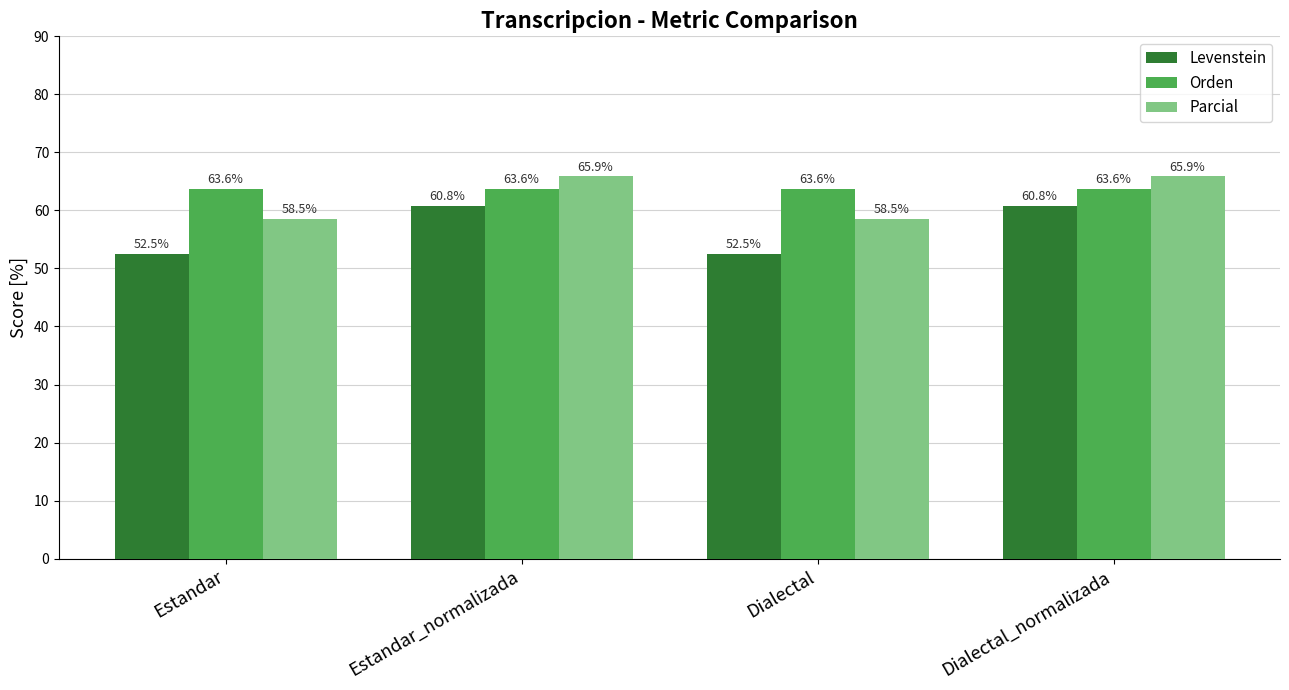

What is the average value of the Orden series?

63.6